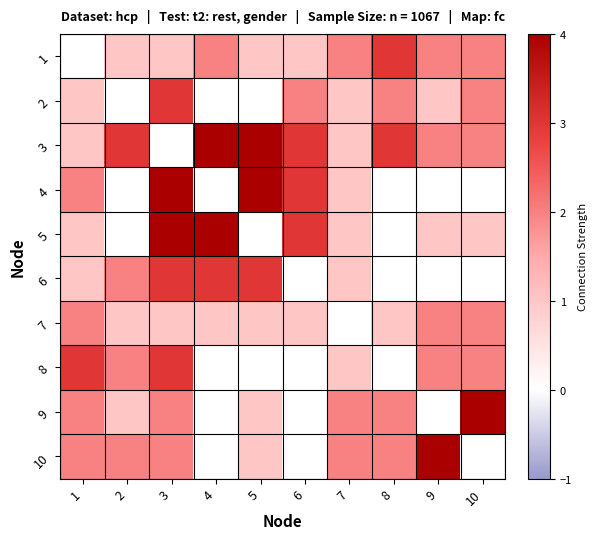

What is the difference between the highest and lowest values at 1?

3